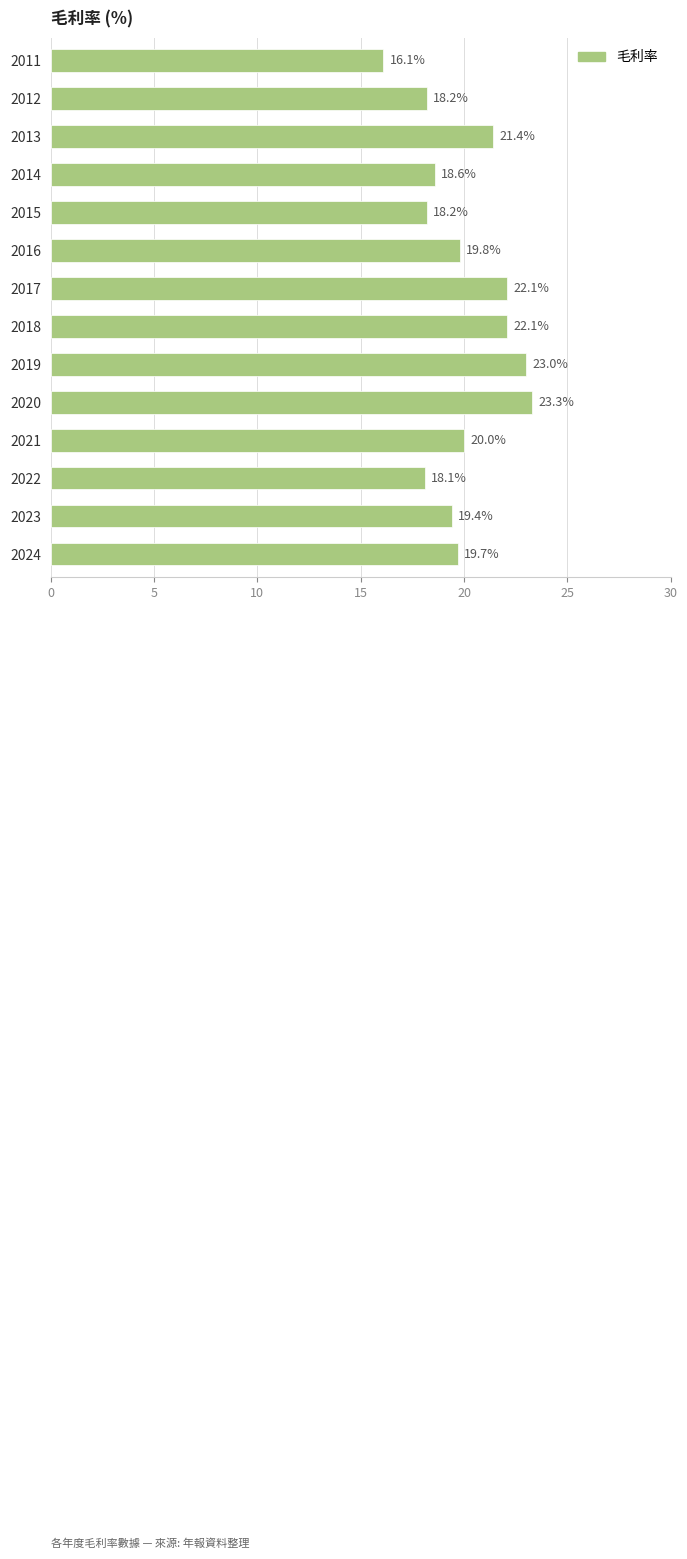

True or false: the data shows 19.8 at 2016.

True